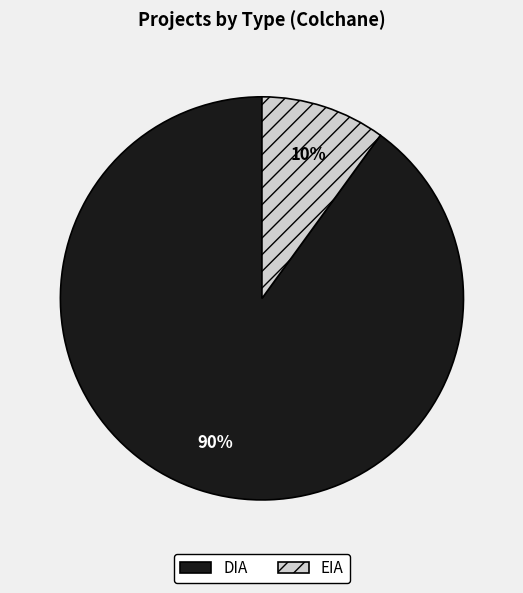

Approximately how many times larger is the value at DIA compared to EIA?

9.0